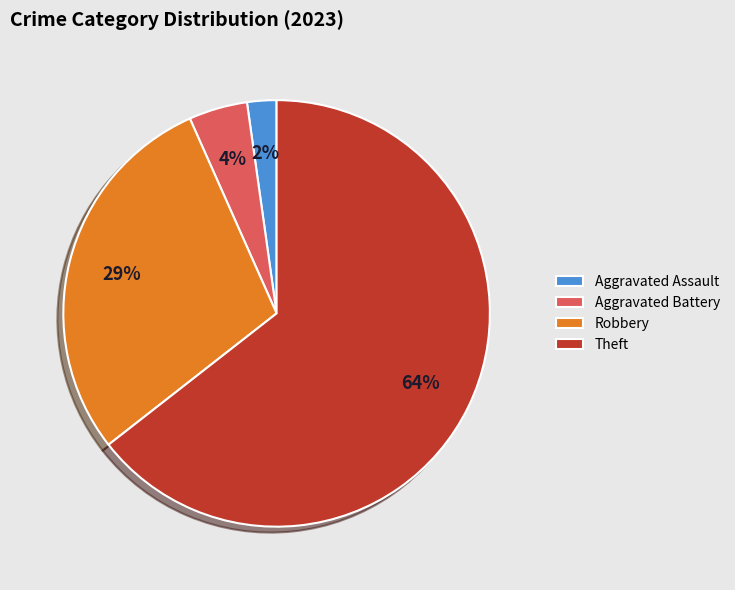

Which has a higher value, Robbery or Aggravated Battery?

Robbery